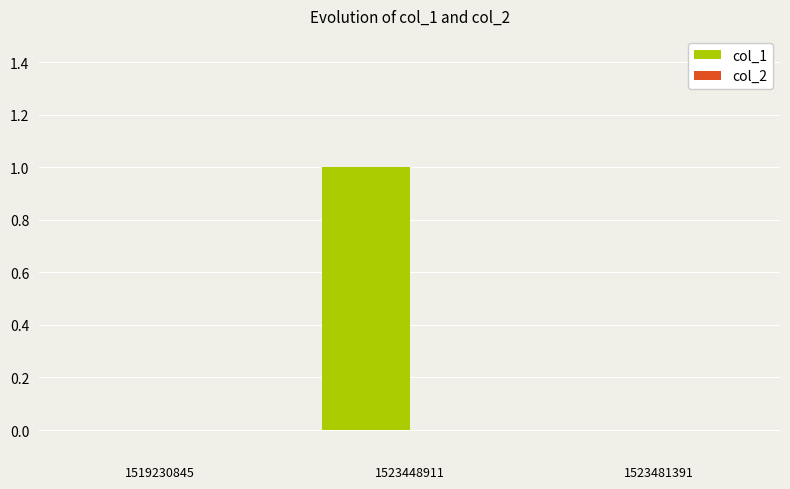

Is it true that the value at 1523448911 is 1?

True